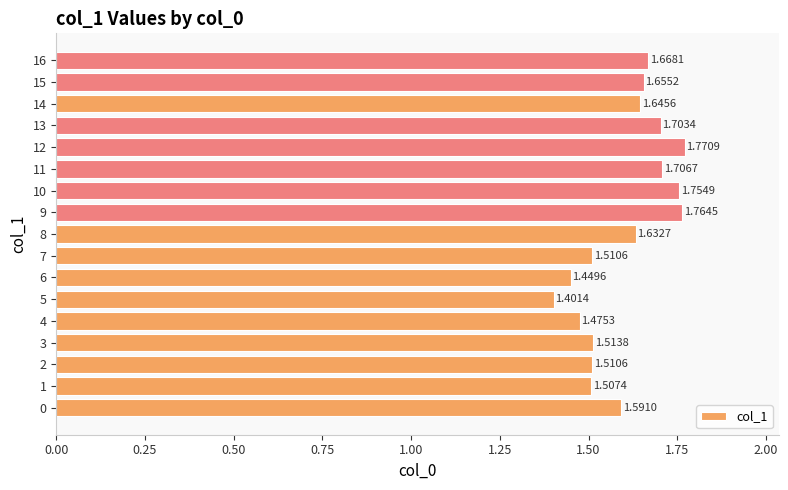

What is the sum of the values at 12 and 8?

3.4